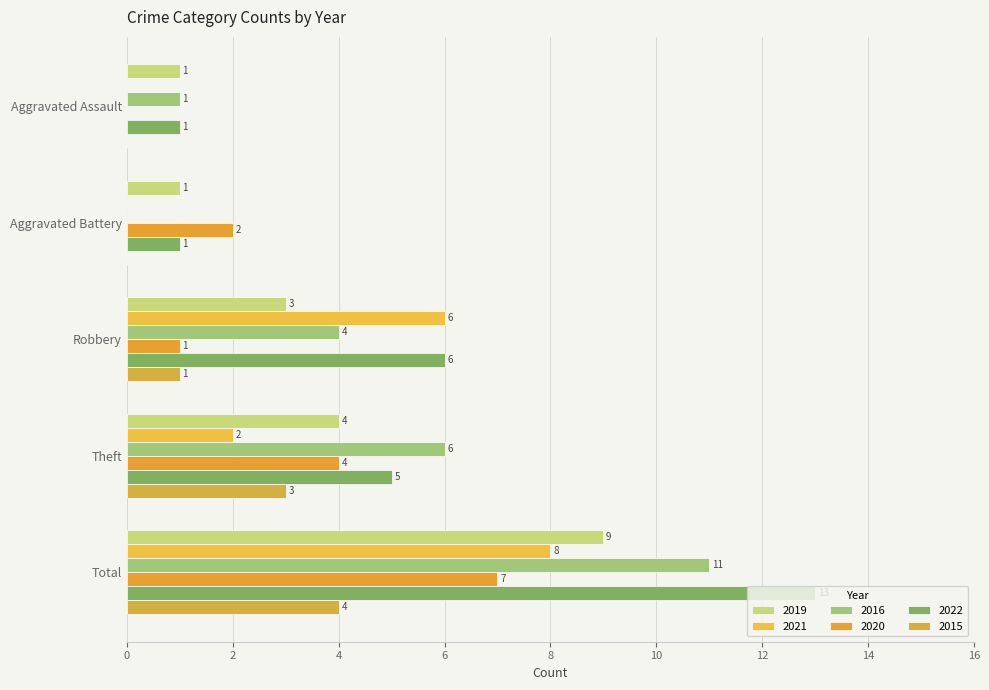

Reading right to left, extract all data points from this chart.

2019: Total=9	Theft=4	Robbery=3	Aggravated Battery=1	Aggravated Assault=1
2021: Total=8	Theft=2	Robbery=6	Aggravated Battery=0	Aggravated Assault=0
2016: Total=11	Theft=6	Robbery=4	Aggravated Battery=0	Aggravated Assault=1
2020: Total=7	Theft=4	Robbery=1	Aggravated Battery=2	Aggravated Assault=0
2022: Total=13	Theft=5	Robbery=6	Aggravated Battery=1	Aggravated Assault=1
2015: Total=4	Theft=3	Robbery=1	Aggravated Battery=0	Aggravated Assault=0